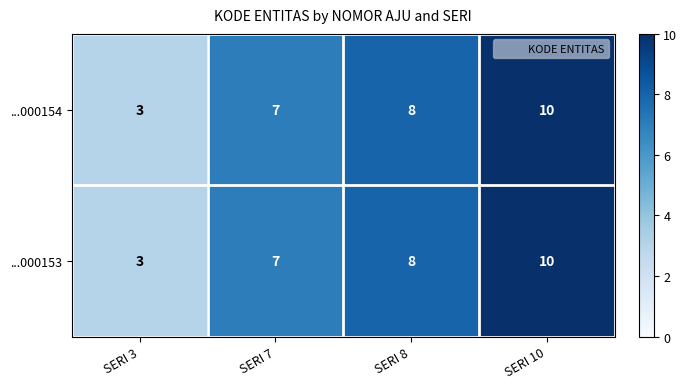

Is it true that ...000153 equals 2 at SERI 3?

False